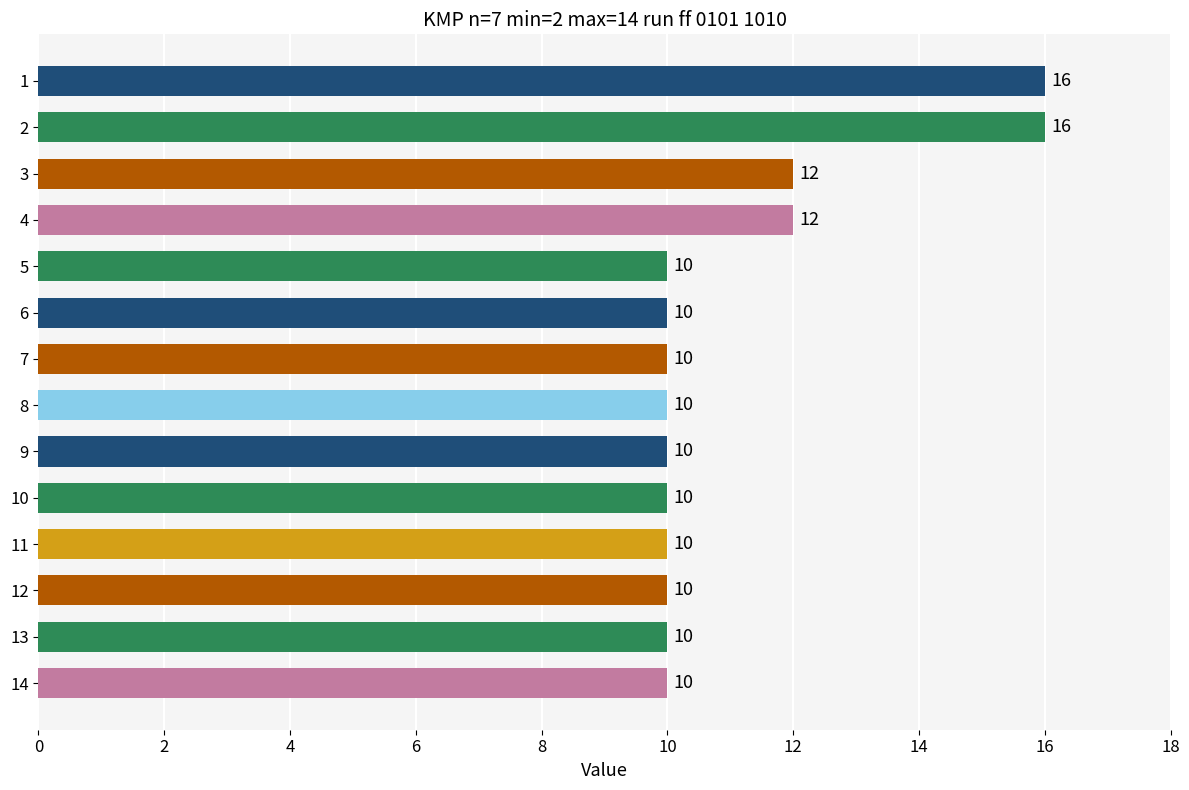

The value at 14 is 16. True or false?

False